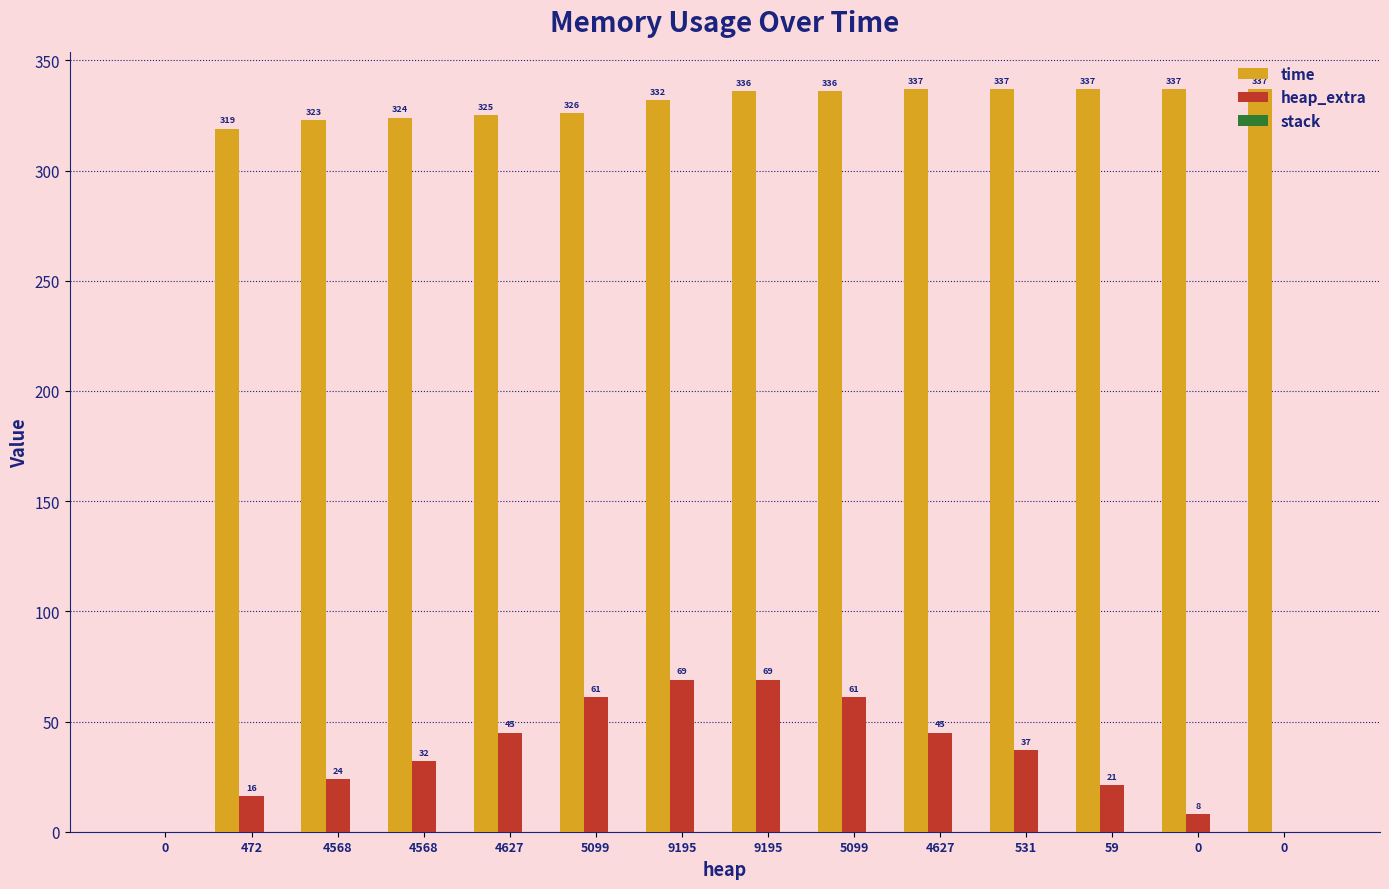

Count the number of data series in this chart.

2